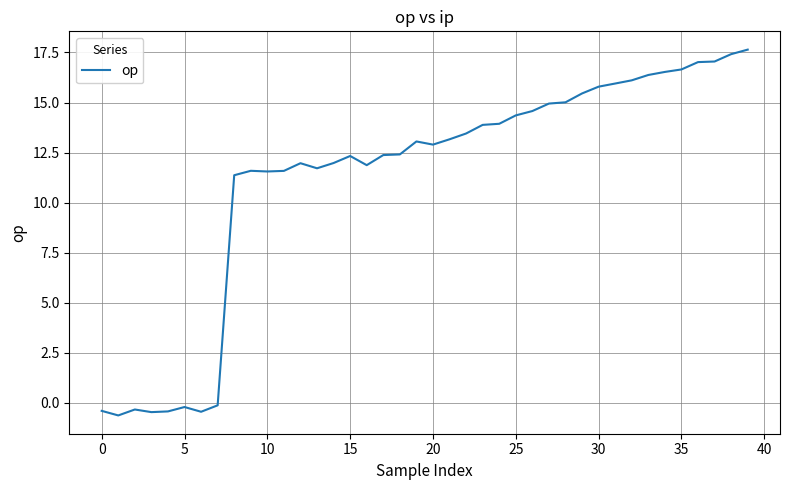

What is the difference between the maximum and minimum values?

18.3